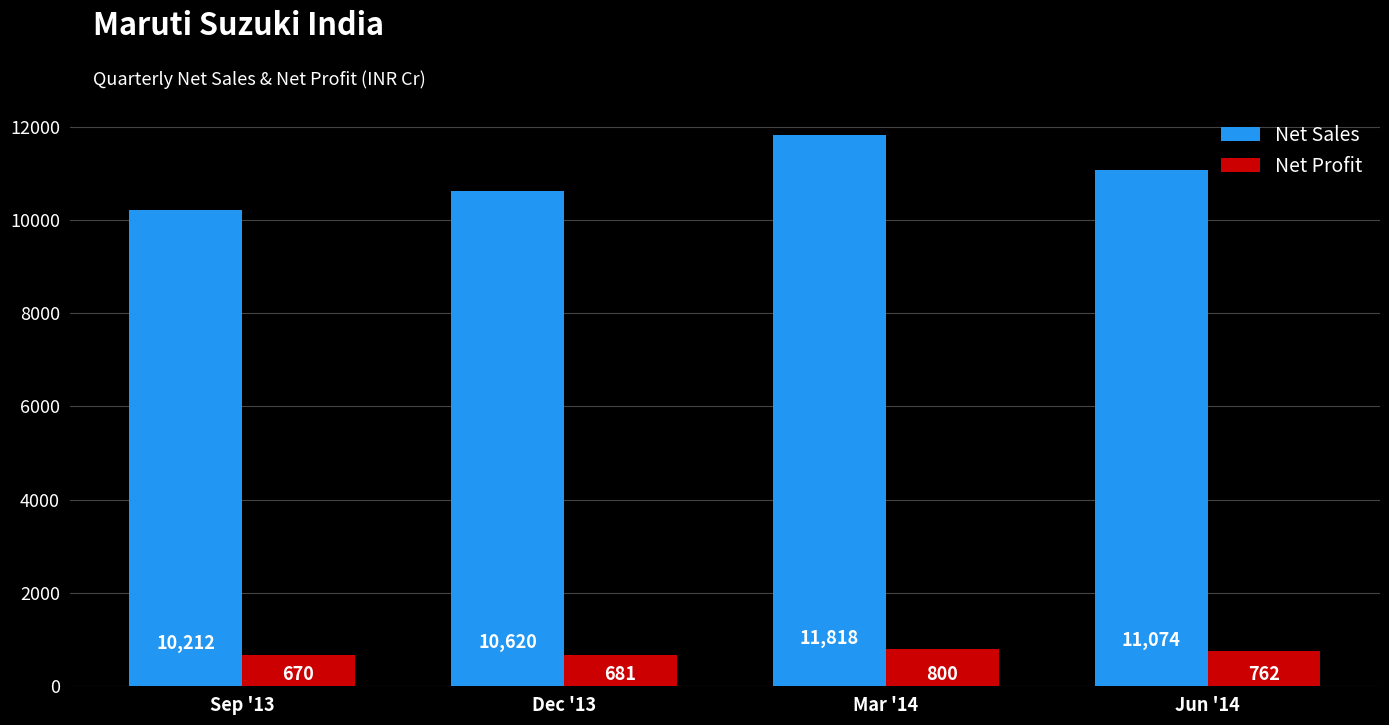

The value of Net Profit at Mar '14 is 220.7. True or false?

False